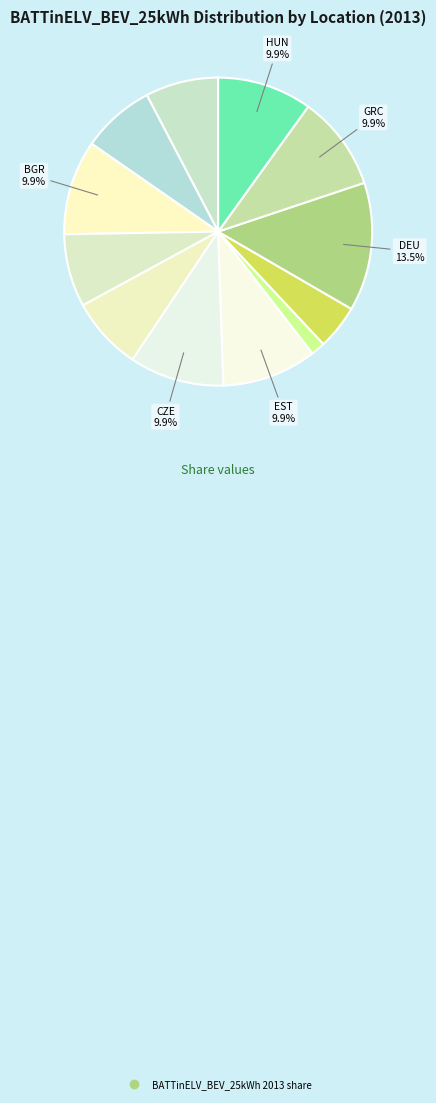

How many segments does this pie chart have?

12